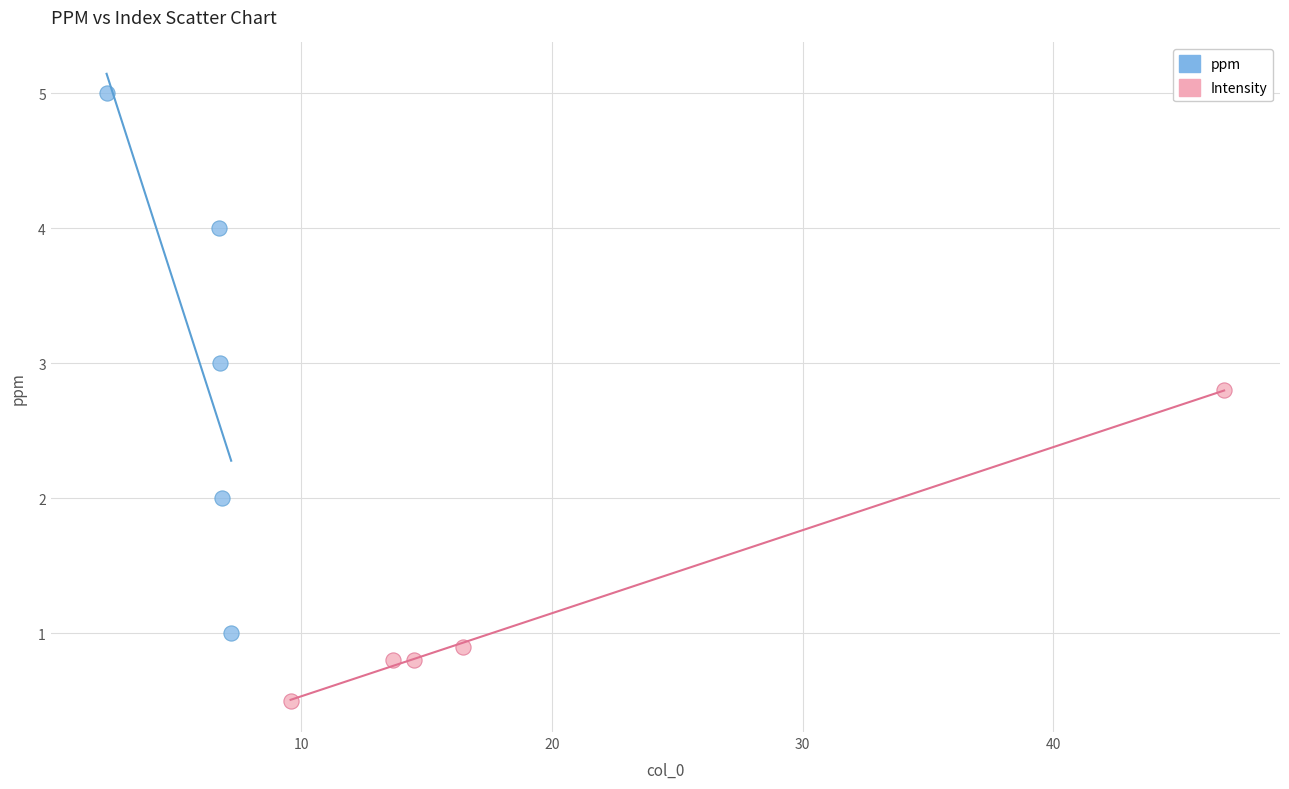

Which series has the largest Y range (max minus min)?

ppm